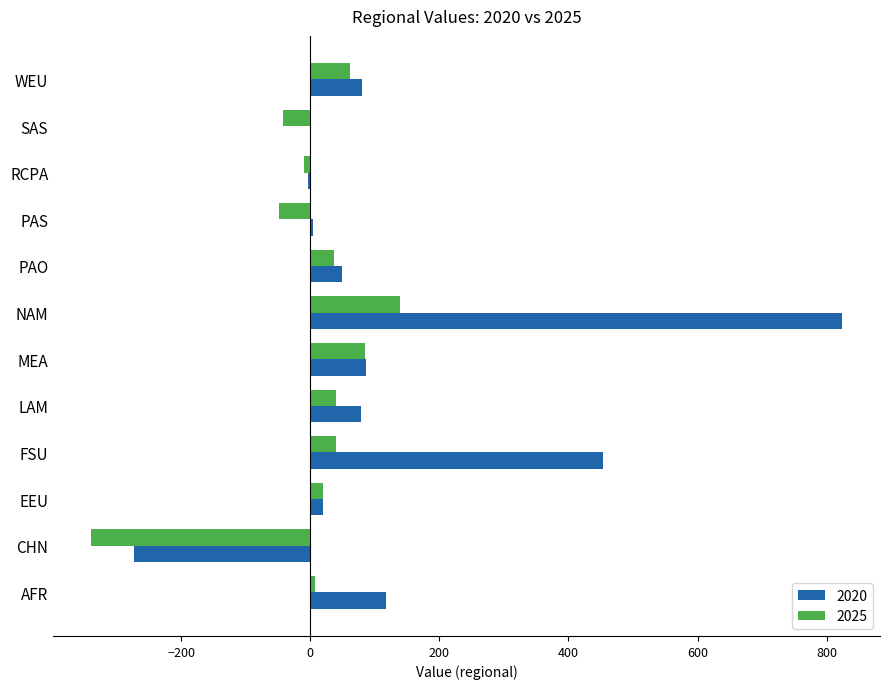

What is the sum of all 2025 values?

-11.0